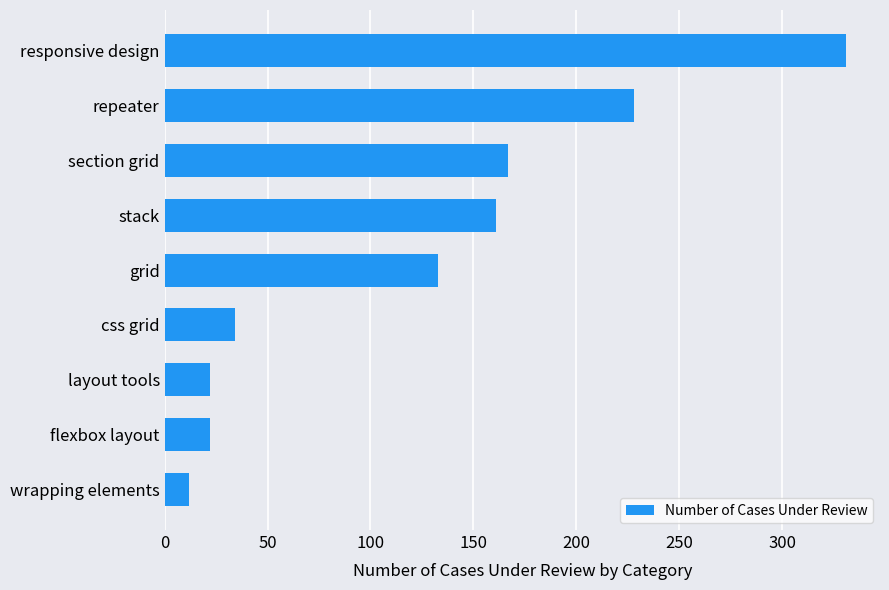

Does the chart contain stacked bars?

No